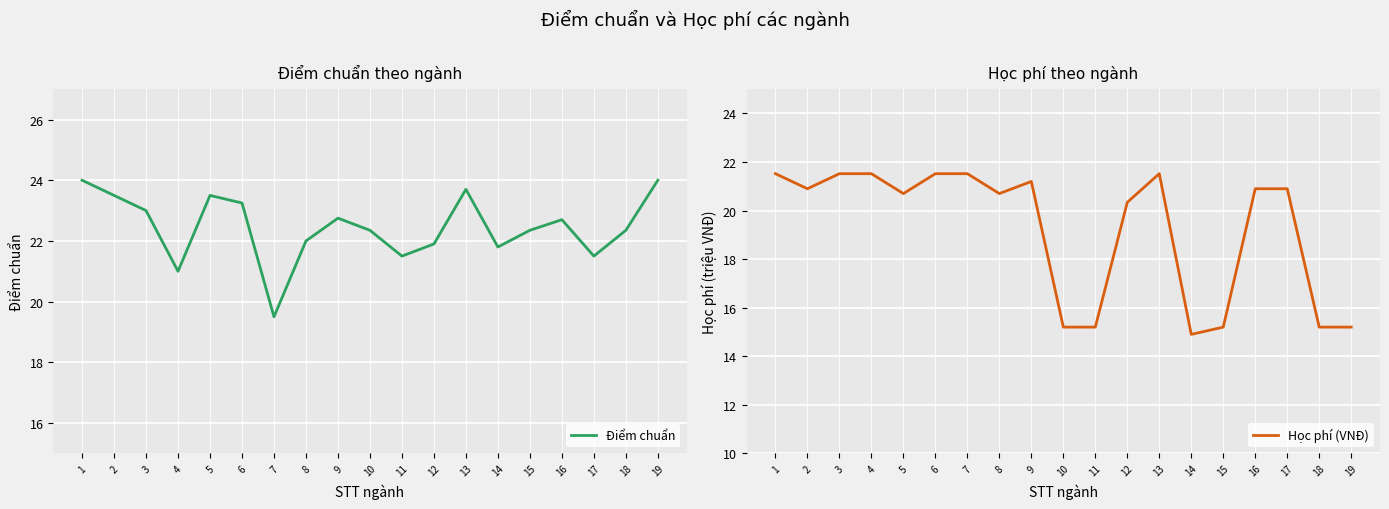

What is the value of the Học phí (VNĐ) point at the 14th from the left?

14.9